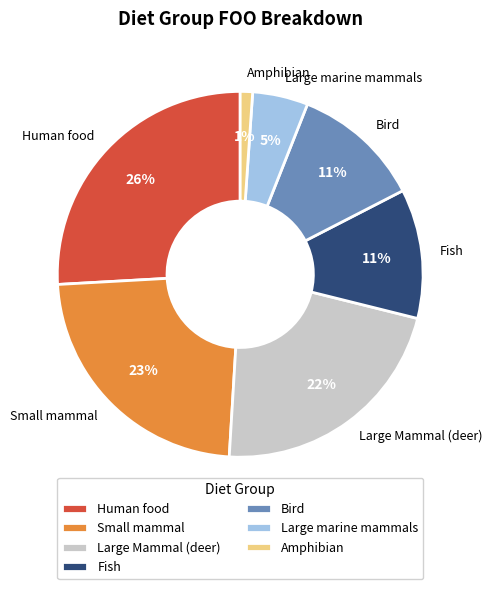

Is it true that Bird is 11% of the pie?

True